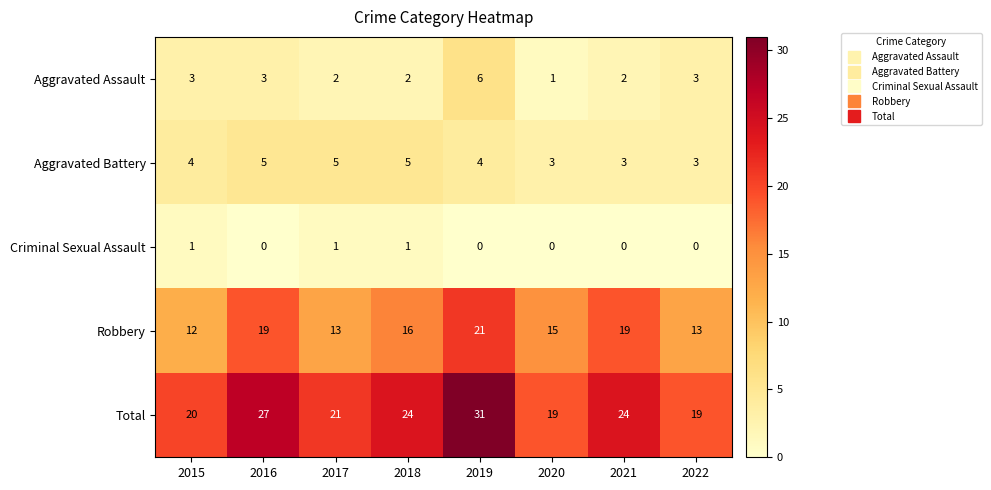

What value does the Total series have at 2021?

24